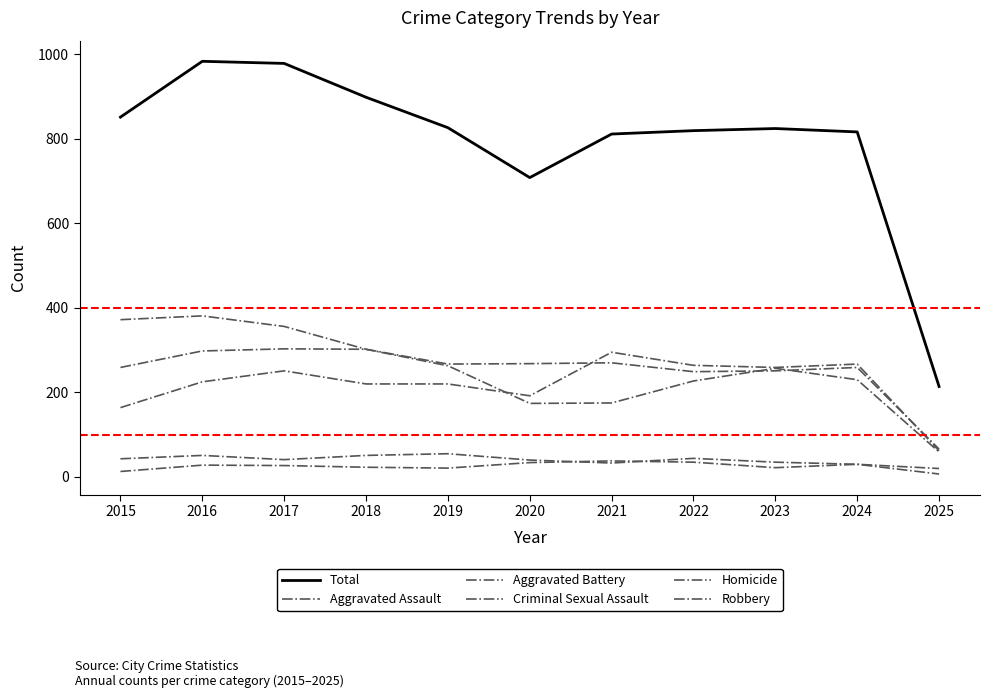

True or false: Total has a value of 826 at 2019.

True